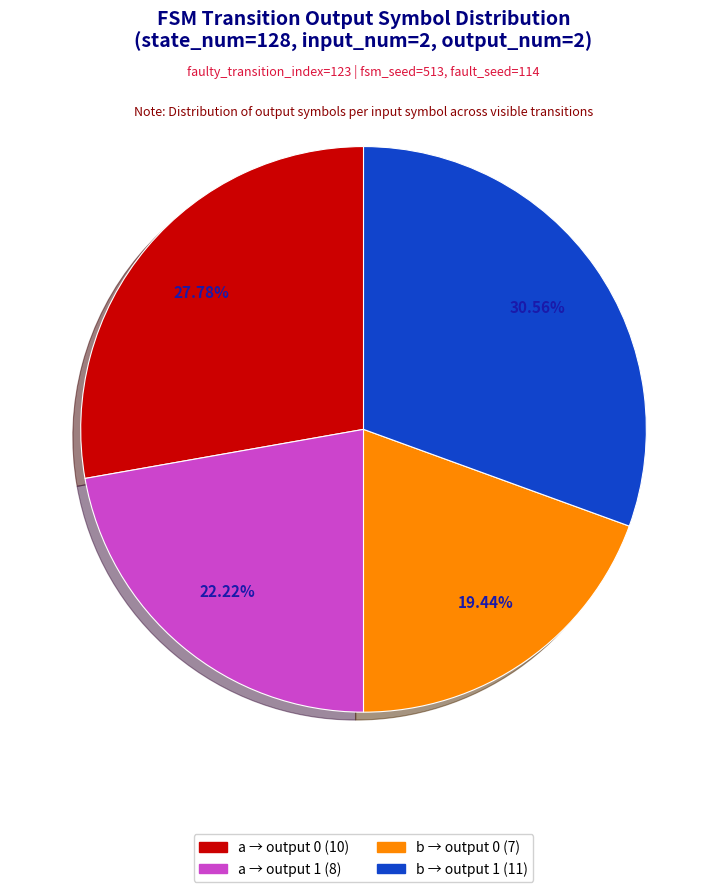

Is there a majority slice in this chart?

No